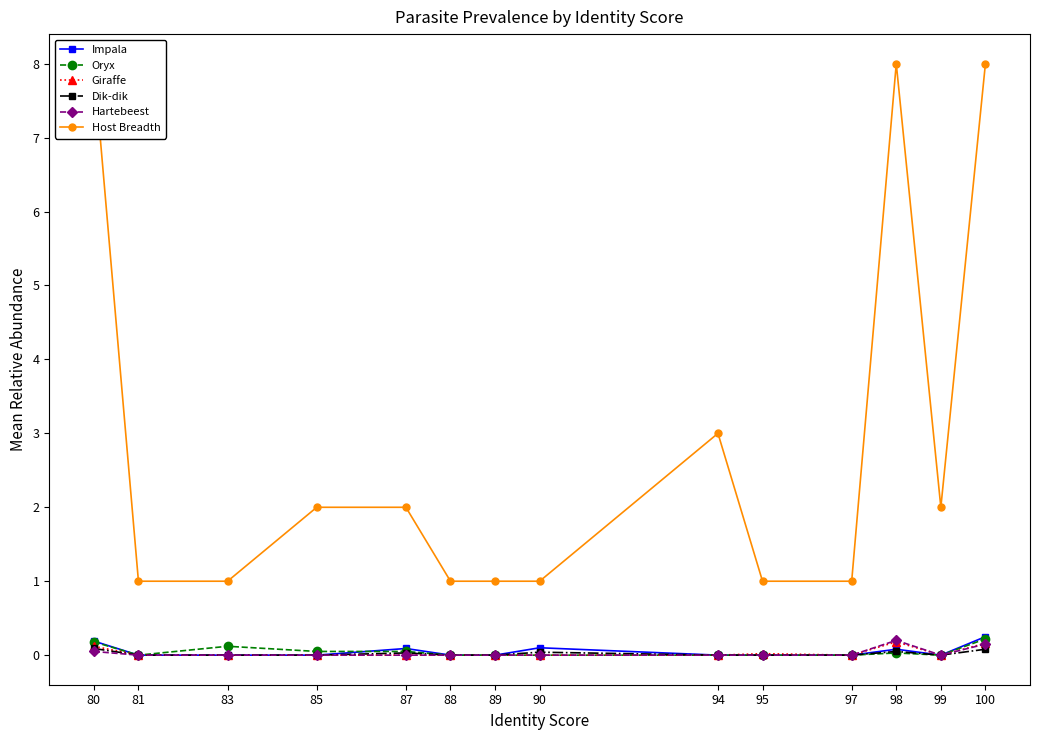

Between 90 and 99, which is larger?

90